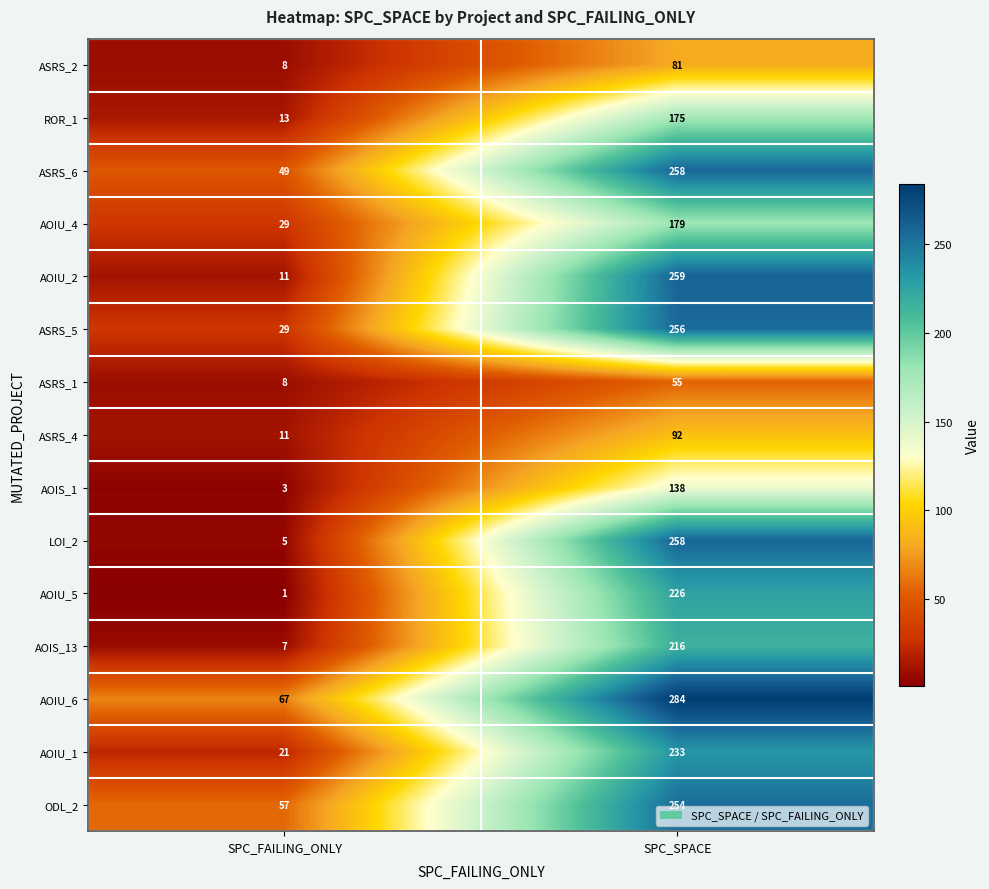

What is the average value of the ASRS_6 series?

154